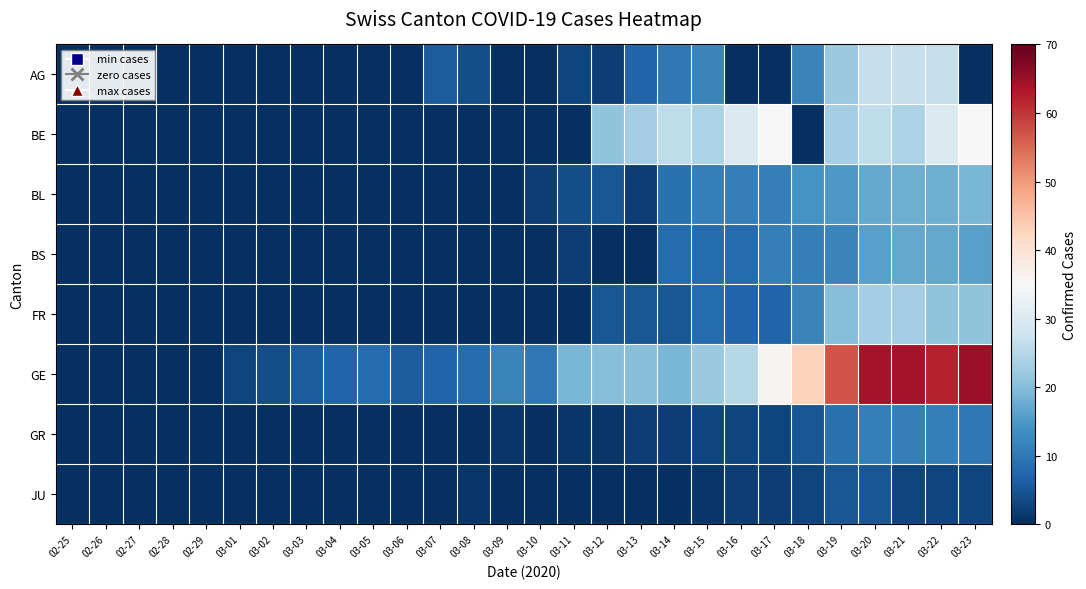

Which series has the largest range (max minus min)?

GE